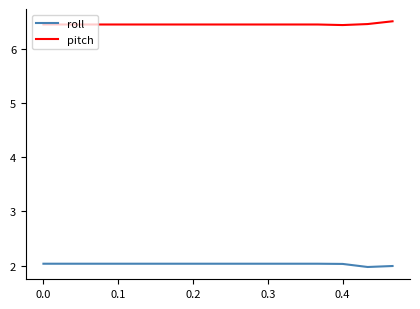

Does the chart have visible grid lines?

No